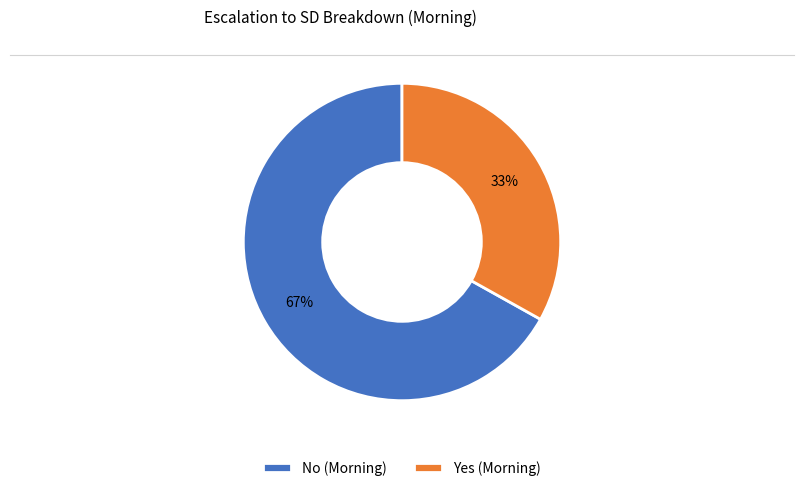

To the nearest percent, what portion does No represent?

67%